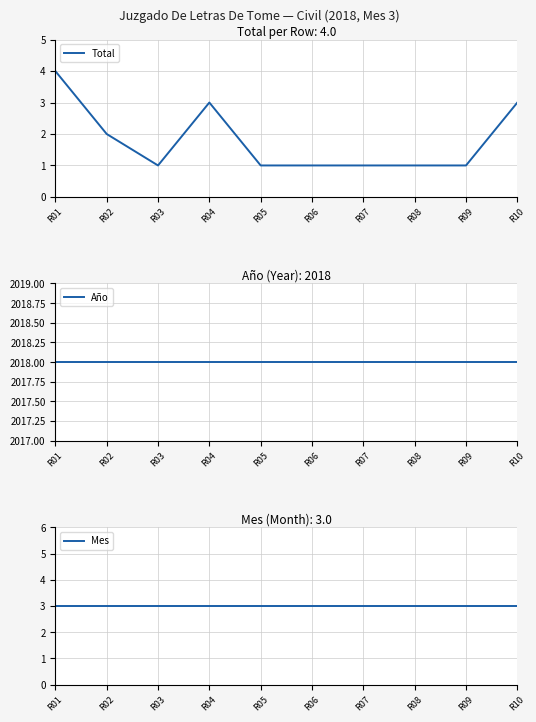

How many lines are shown in the chart?

3